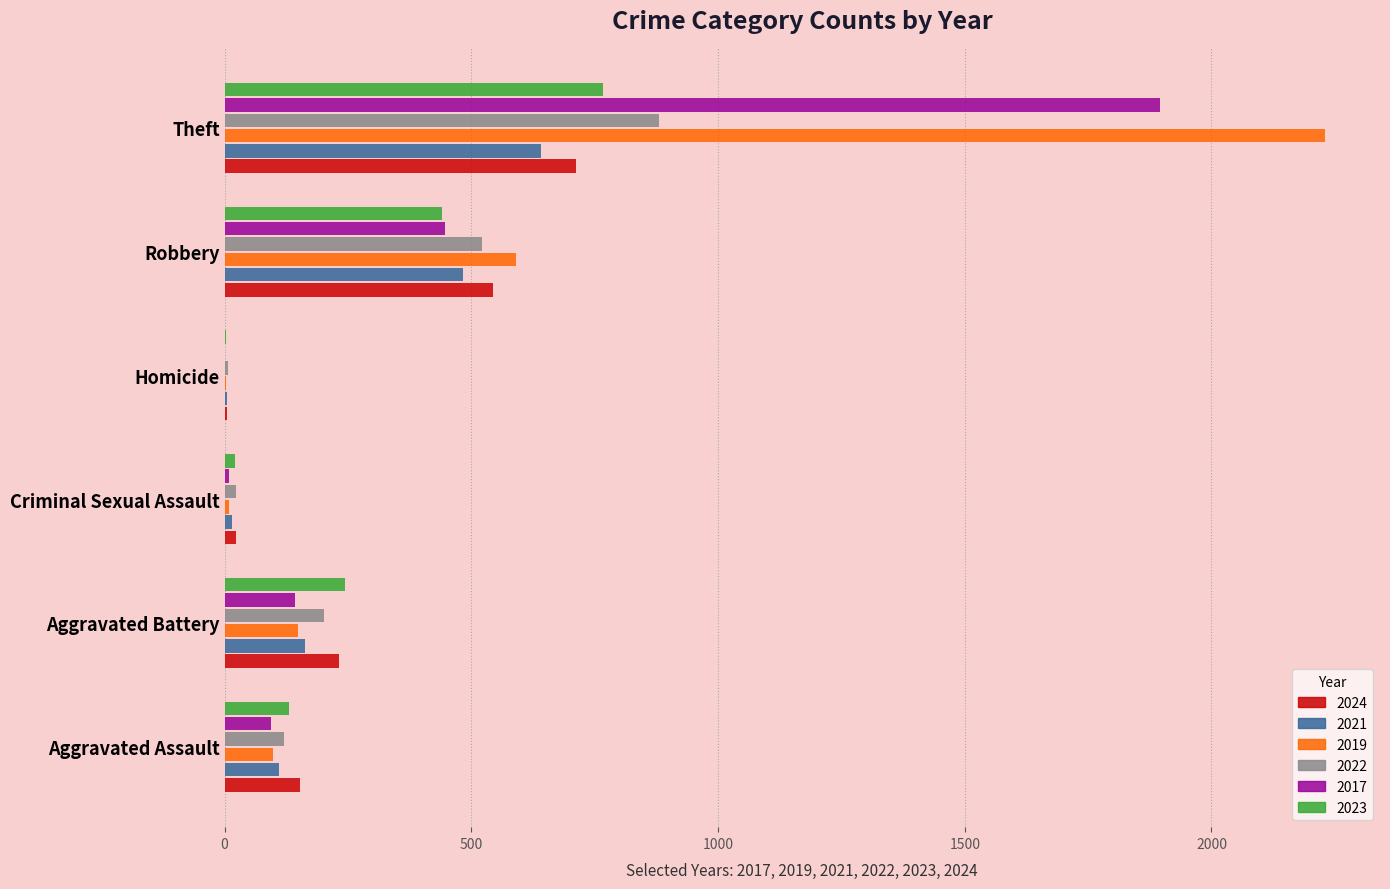

What value does the 2023 series have at Homicide?

2